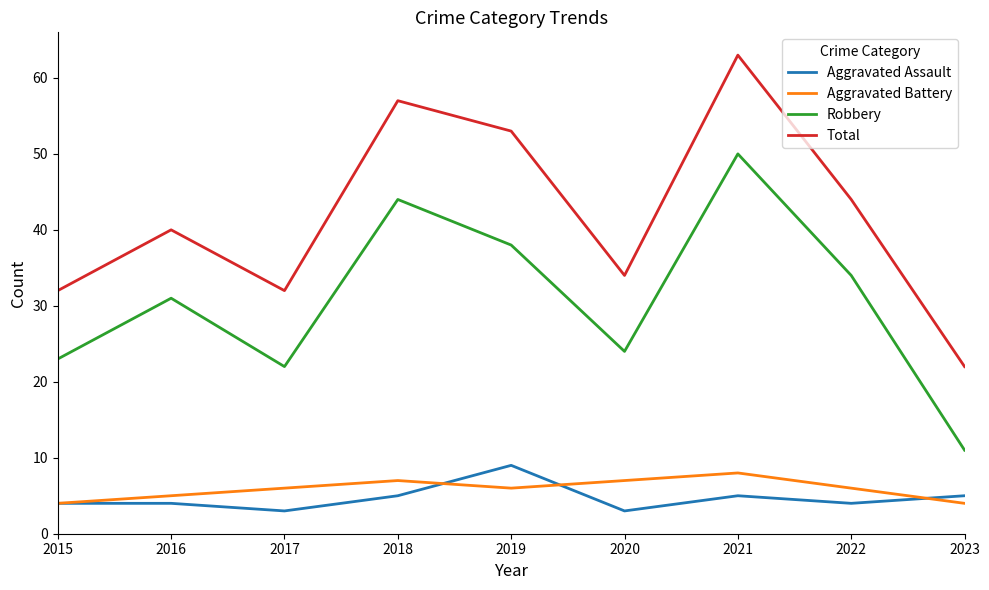

How many interior local valleys does the Robbery series have?

2